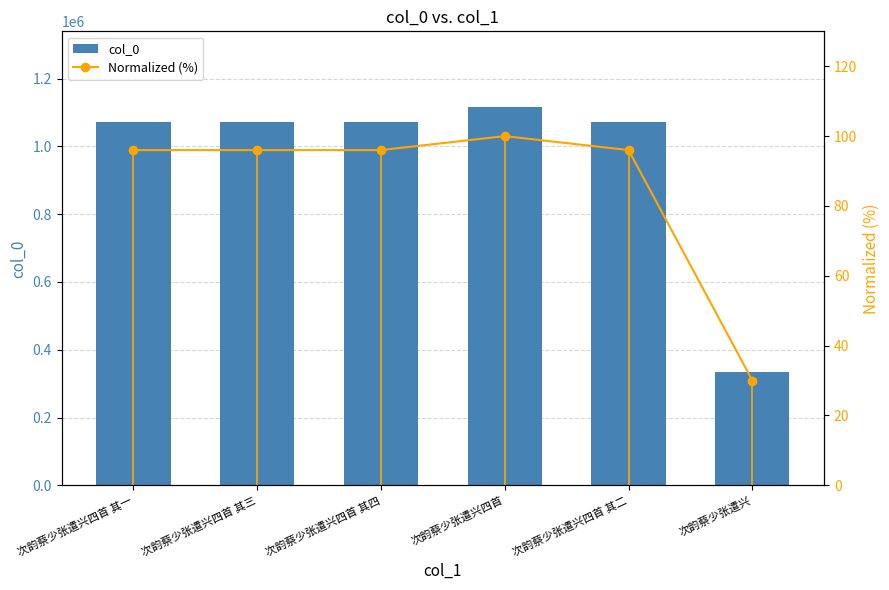

Rank the series by their average value, from highest to lowest.

col_0, Normalized (%)